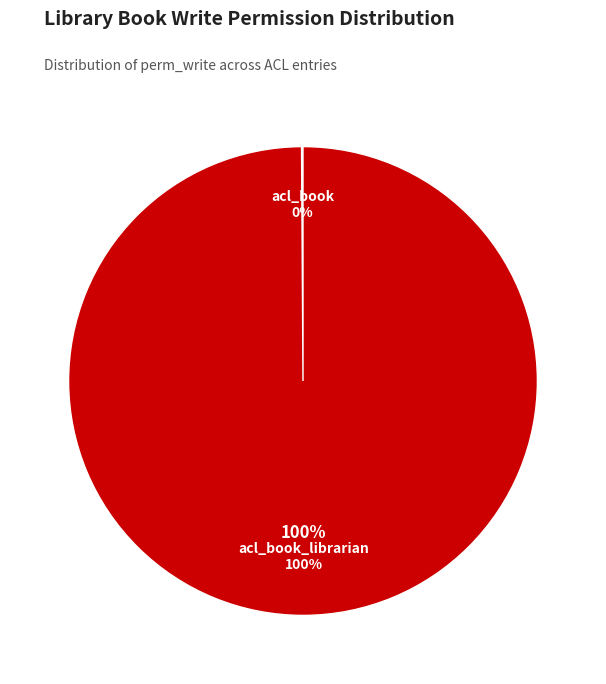

Which category has the smallest portion of the pie?

acl_book